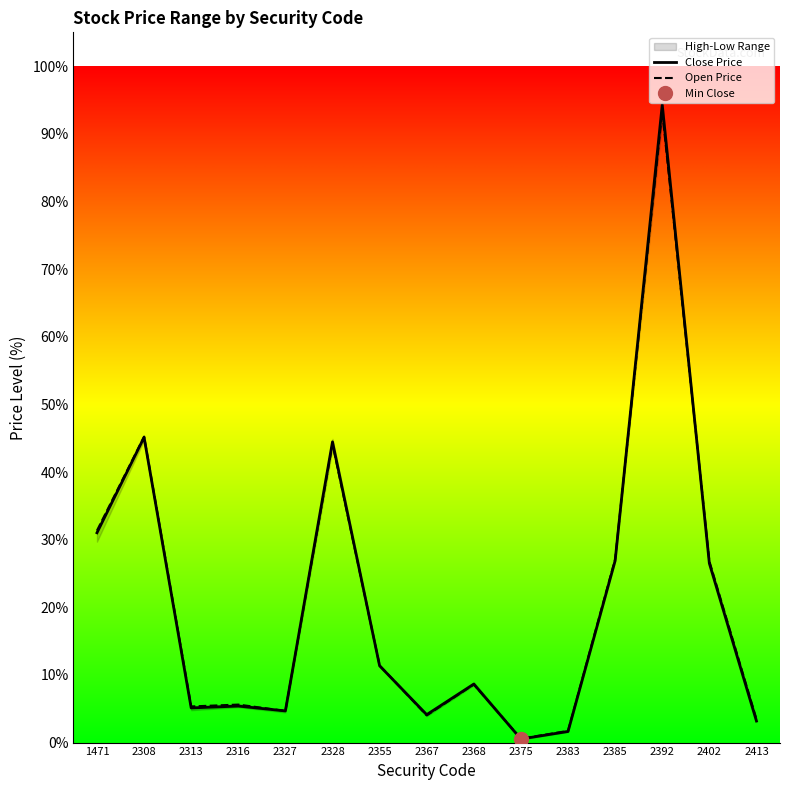

Does the chart have visible grid lines?

No